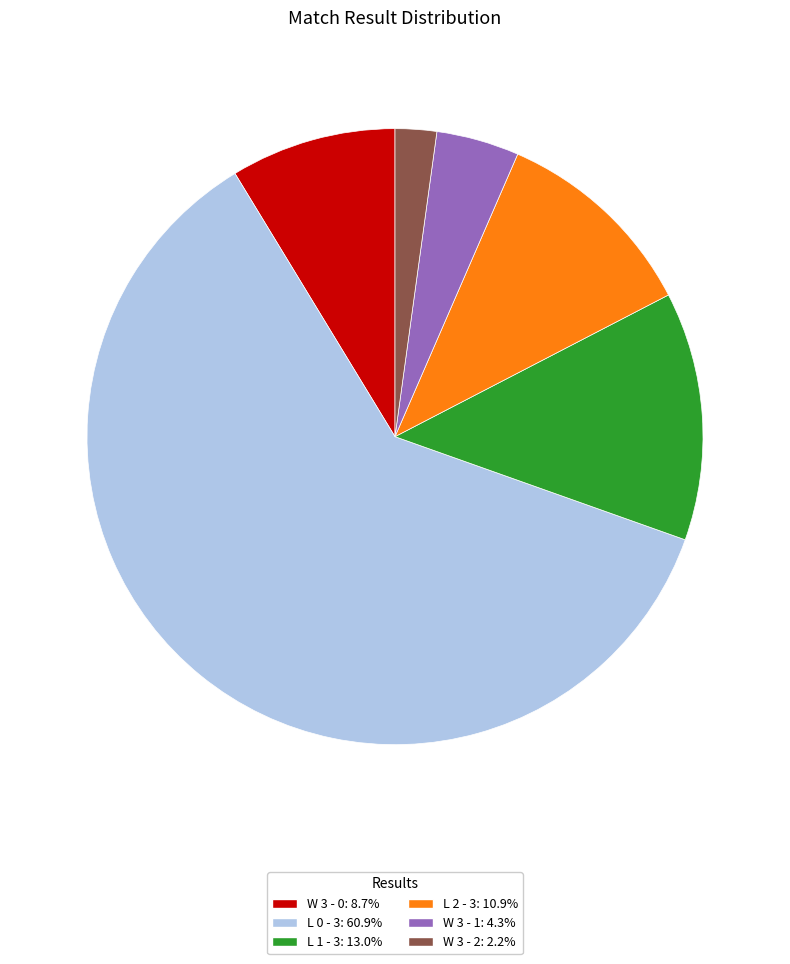

Which slice is the largest?

L 0 - 3